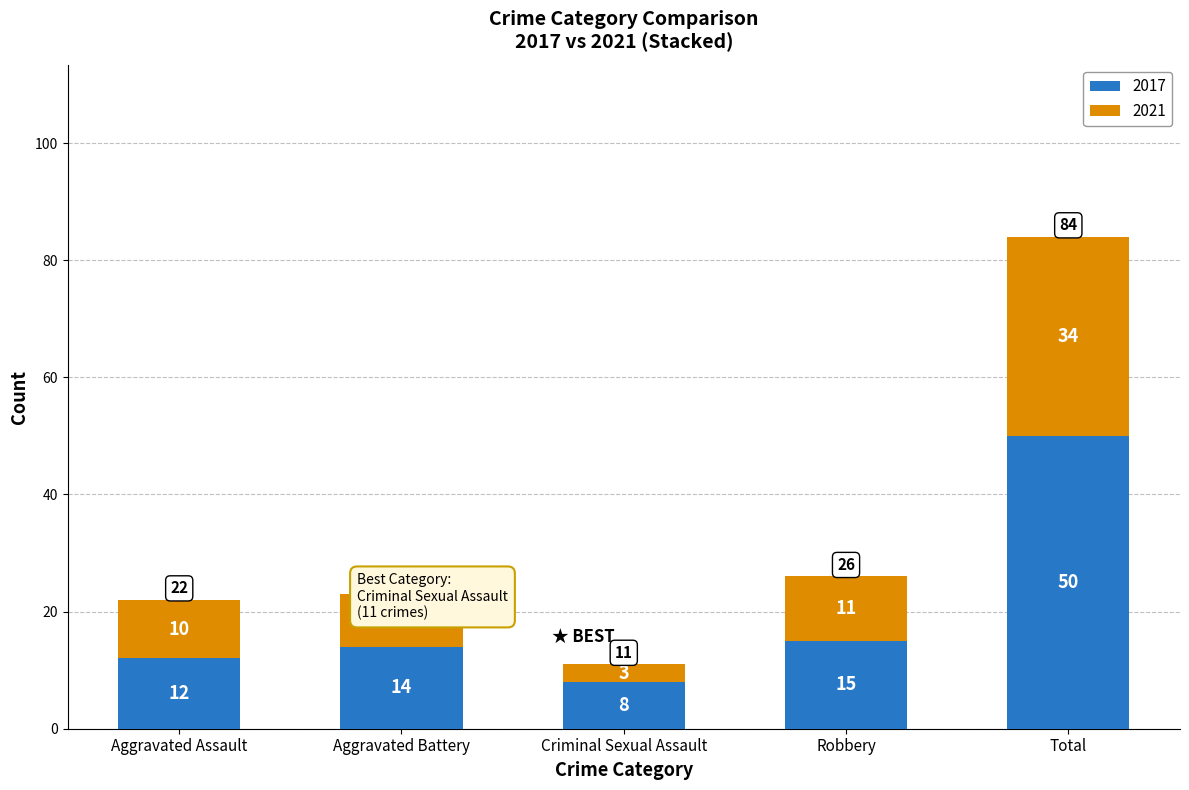

What are all the series names shown in the legend?

2017, 2021